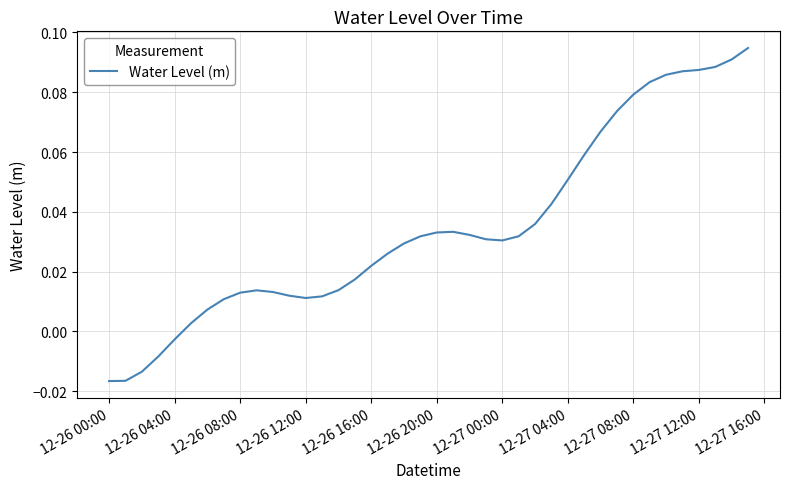

Between 12-26 16:00 and 12-26 00:00, which is larger?

12-26 16:00